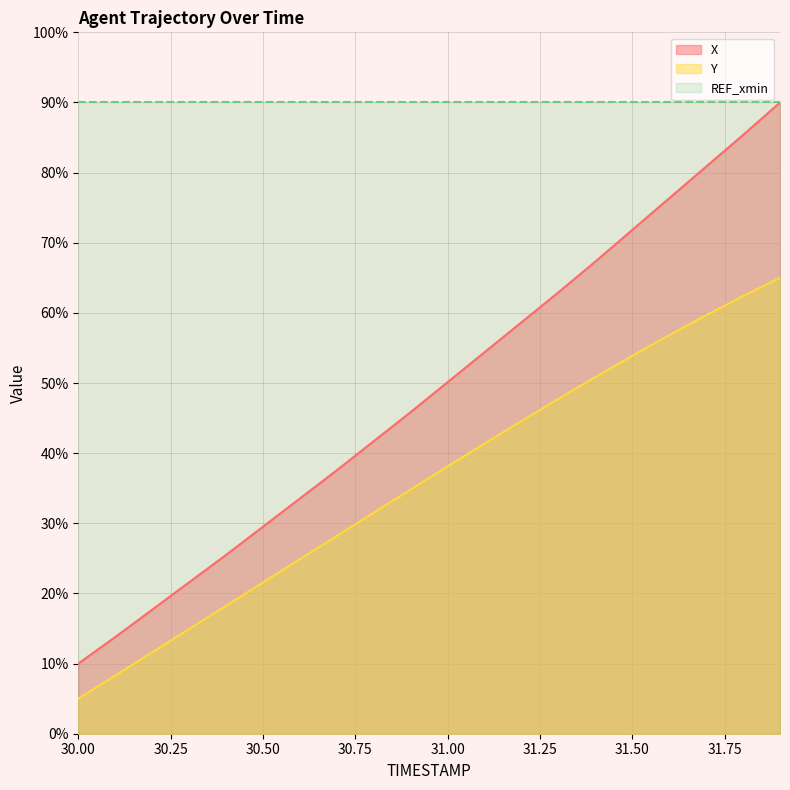

At how many categories does at least one series exceed 43?

20